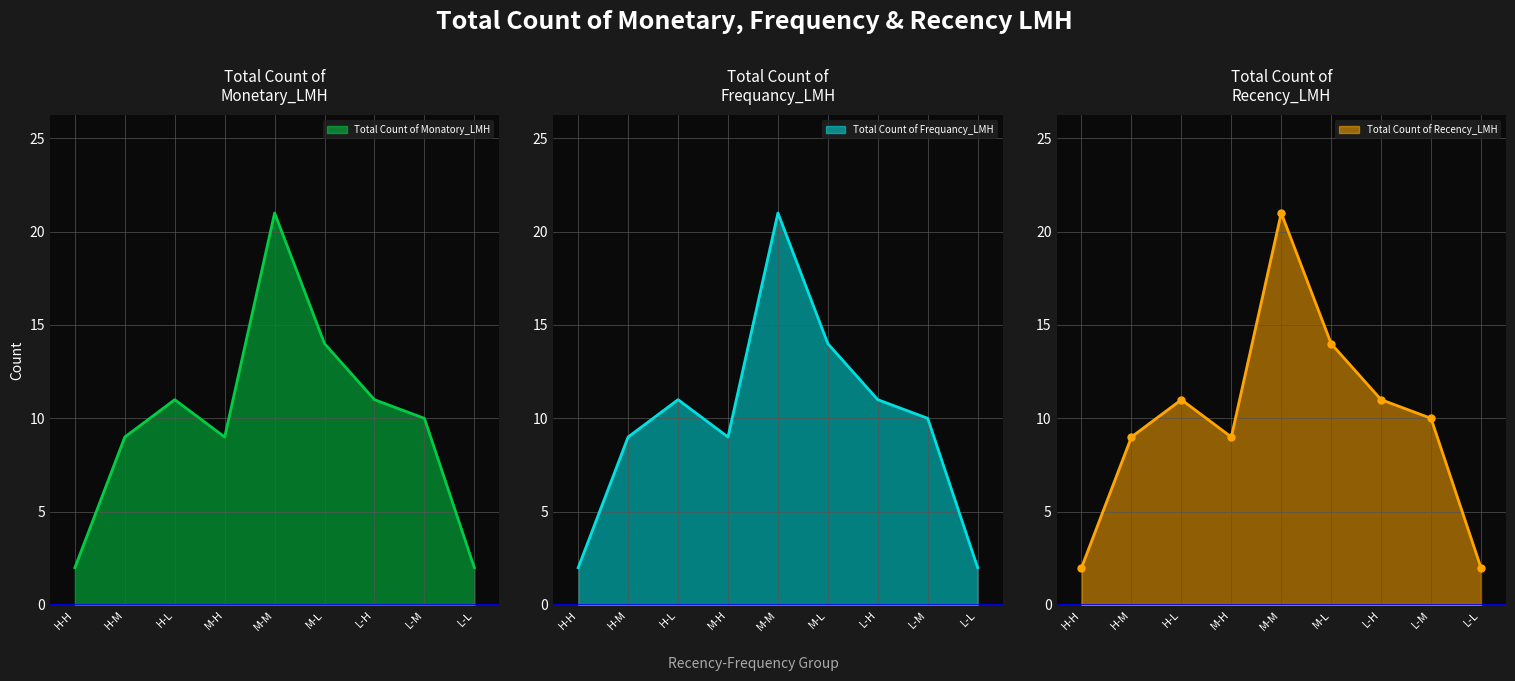

Is it true that Total Count of Monatory_LMH equals 2 at L-L?

True